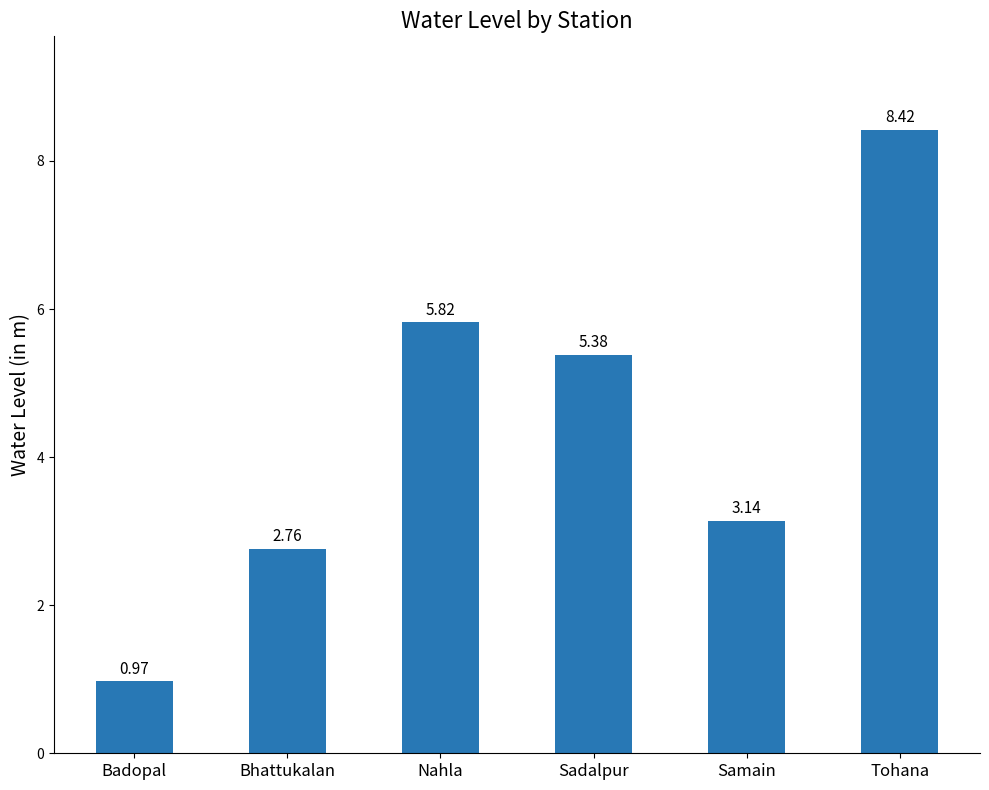

What is the average value?

4.4